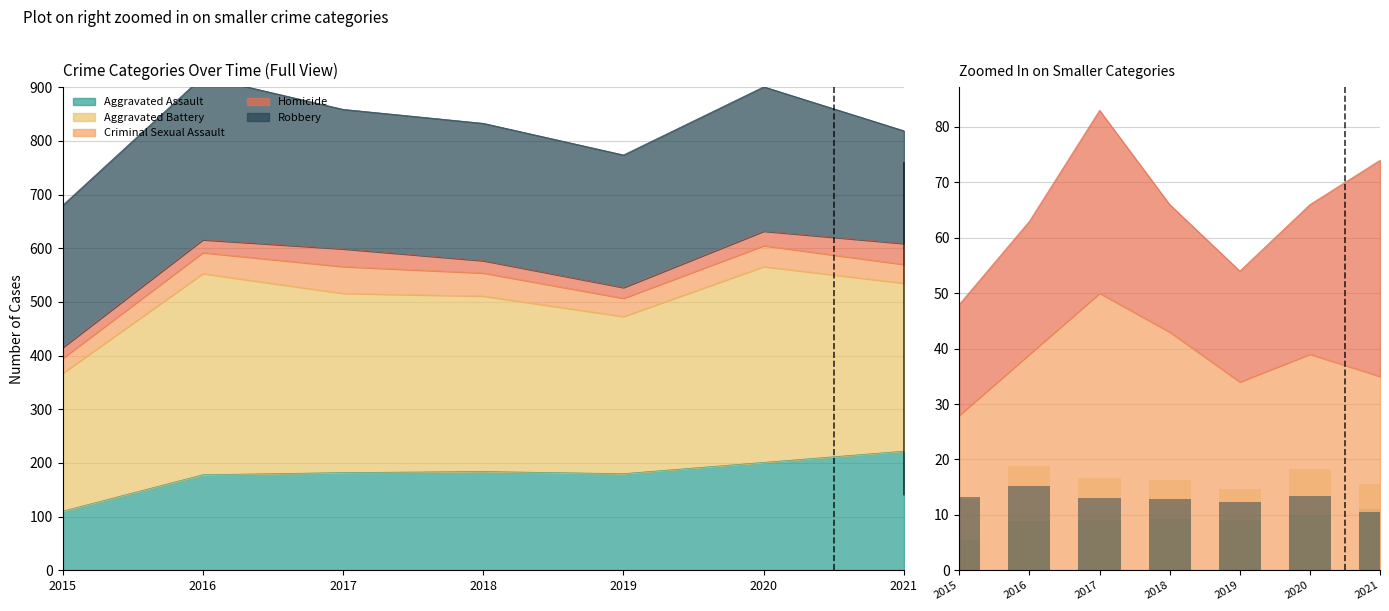

True or false: Aggravated Assault has a value of 15.1 at 2017.

False